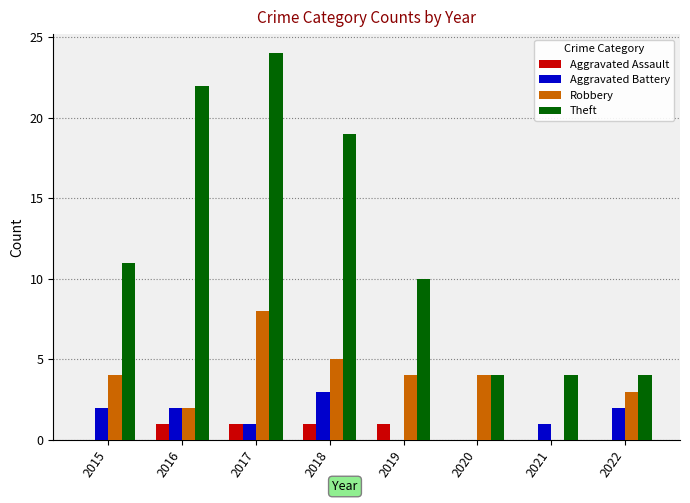

Which series changed the most between 2015 and 2017?

Theft